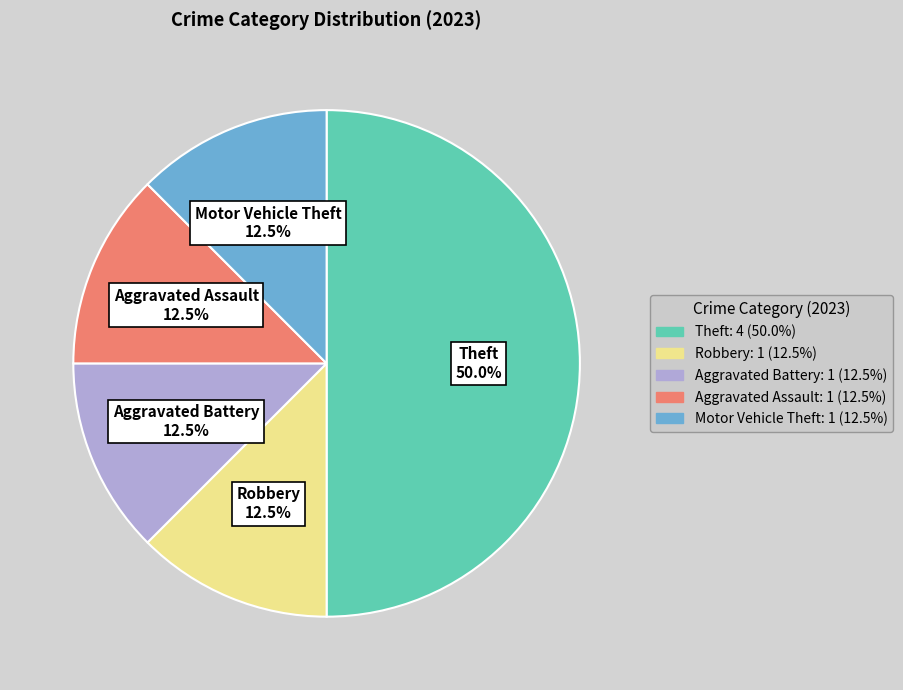

What is the ratio of the value at Aggravated Battery to the value at Motor Vehicle Theft?

1.0